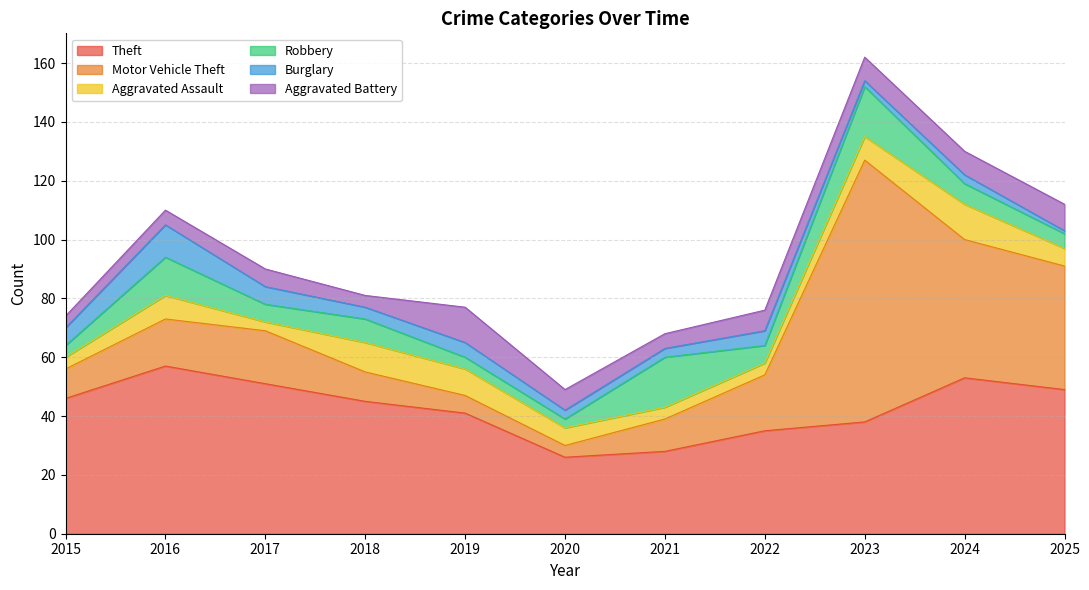

What is the value of the Aggravated Assault point at the 6th from the left?

6